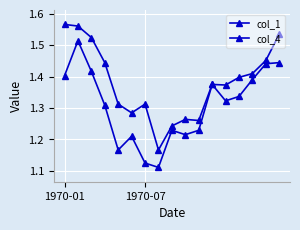

Rank the series by their maximum value, from lowest to highest.

col_4, col_1